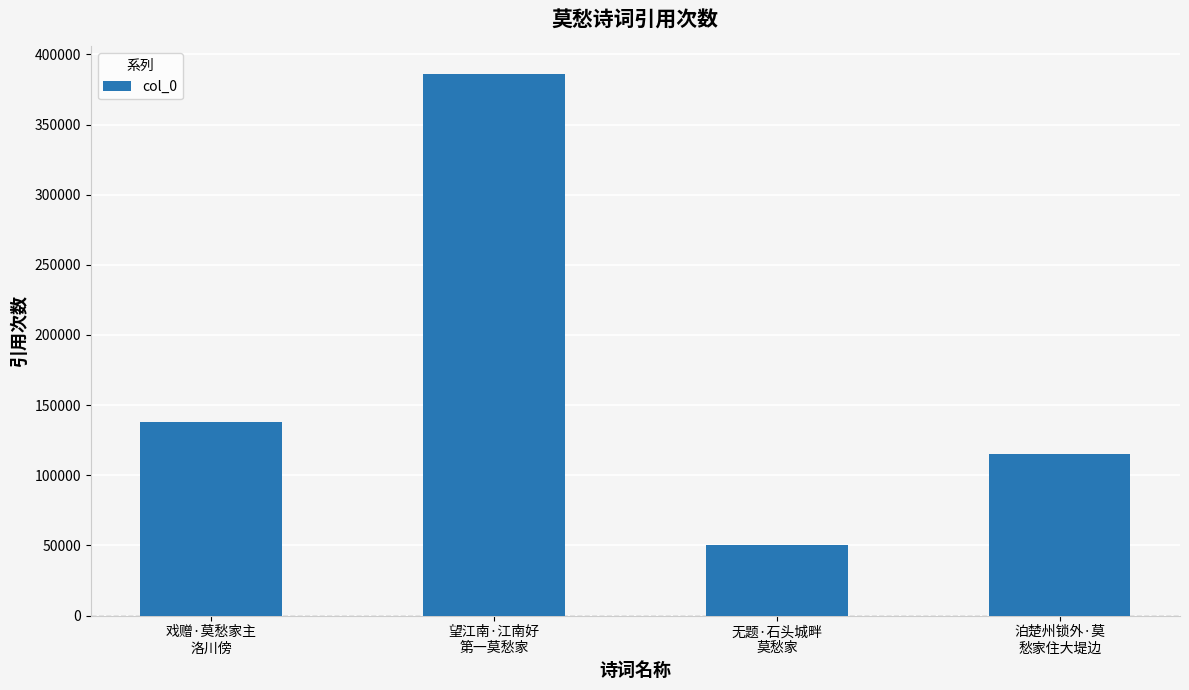

What is the difference between the maximum and minimum values?

336119